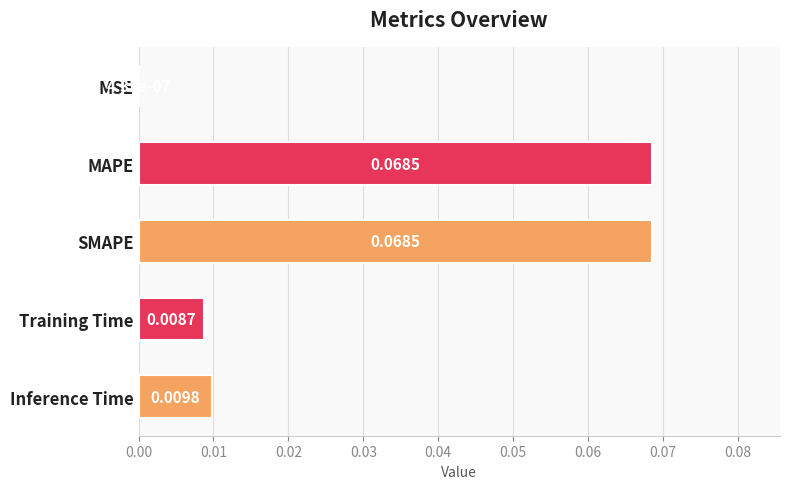

Are the bars grouped side by side (vs. stacked)?

No